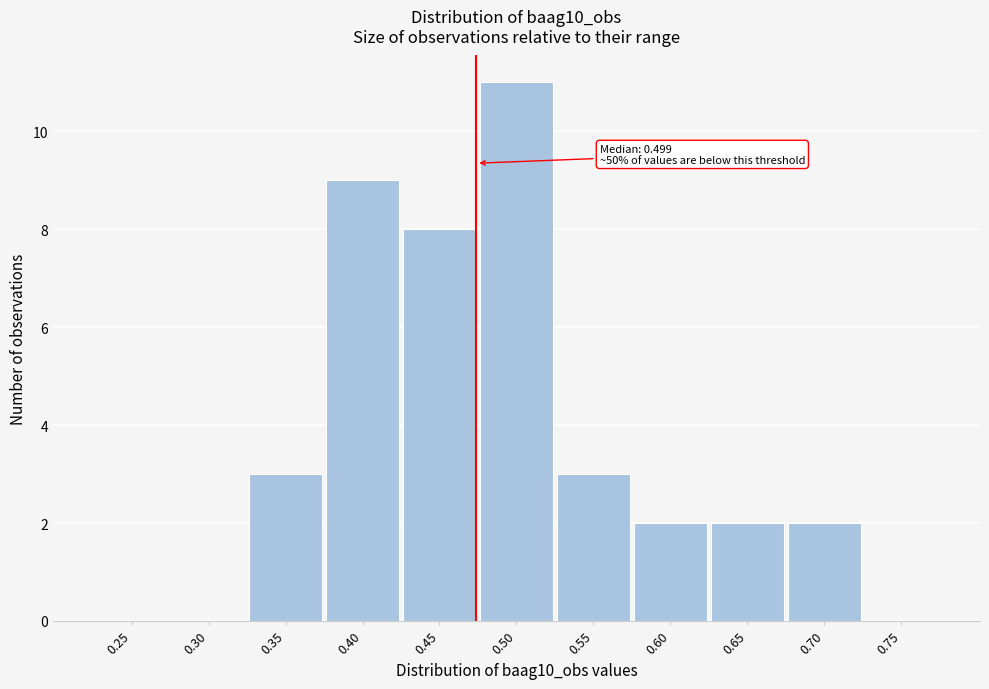

Reading left to right, list all the values displayed in this chart.

0.25=0	0.30=0	0.35=3	0.40=9	0.45=8	0.50=11	0.55=3	0.60=2	0.65=2	0.70=2	0.75=0